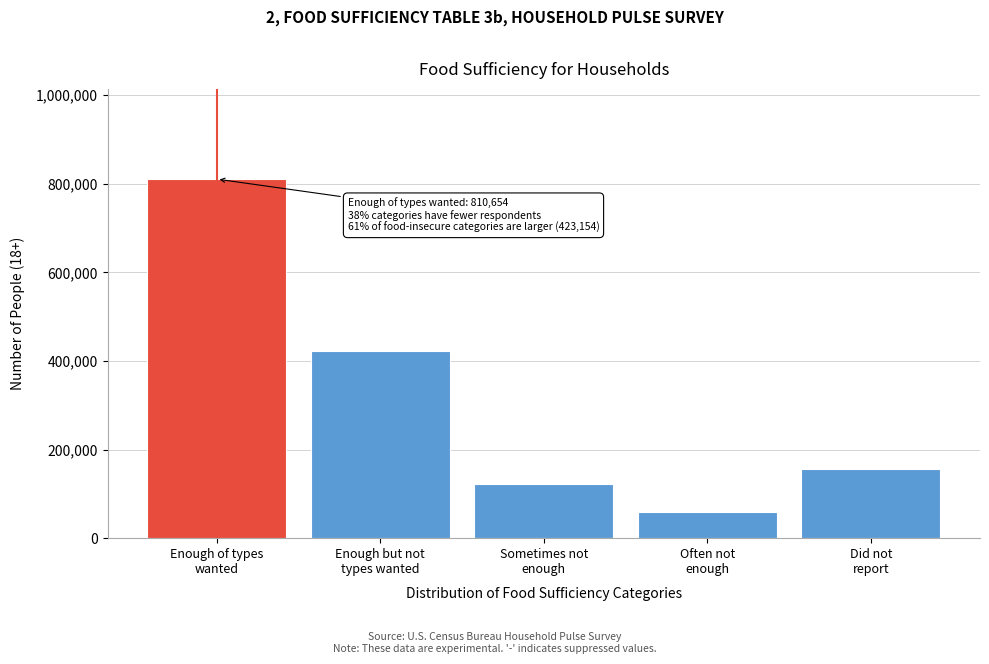

Reading left to right, transcribe all the data shown in this chart.

810654	423154	121787	58292	157213